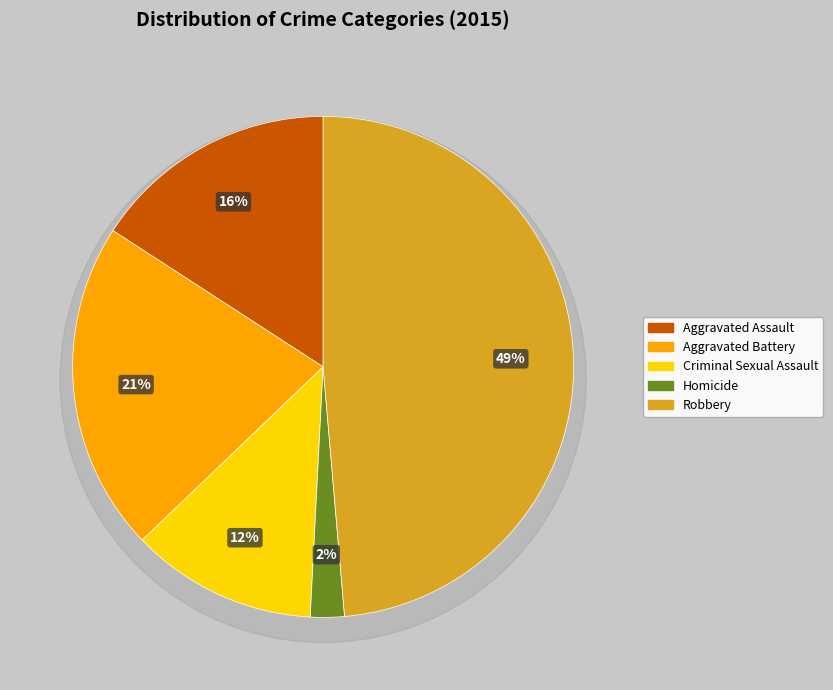

The Robbery slice represents 61% of the pie. True or false?

False